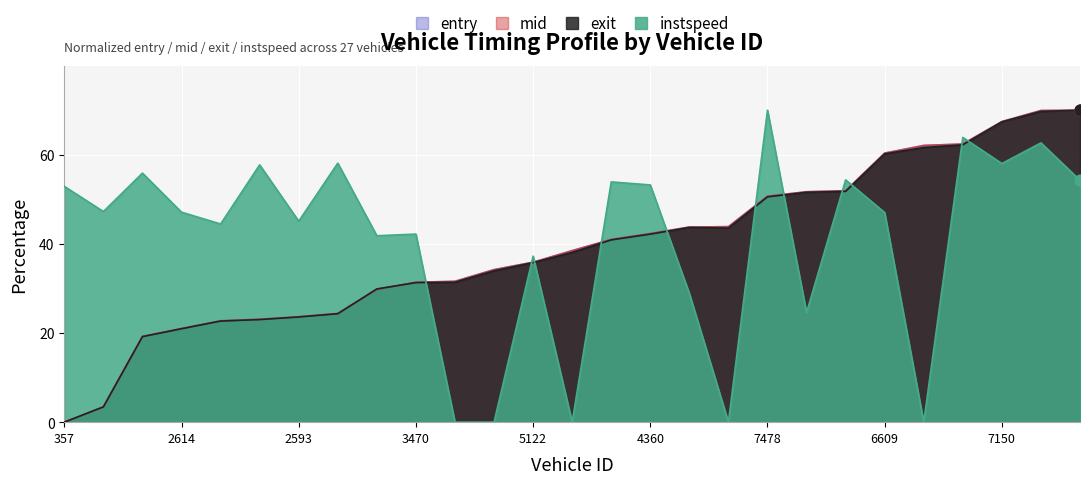

At which category is the sum across all series the highest?

6597